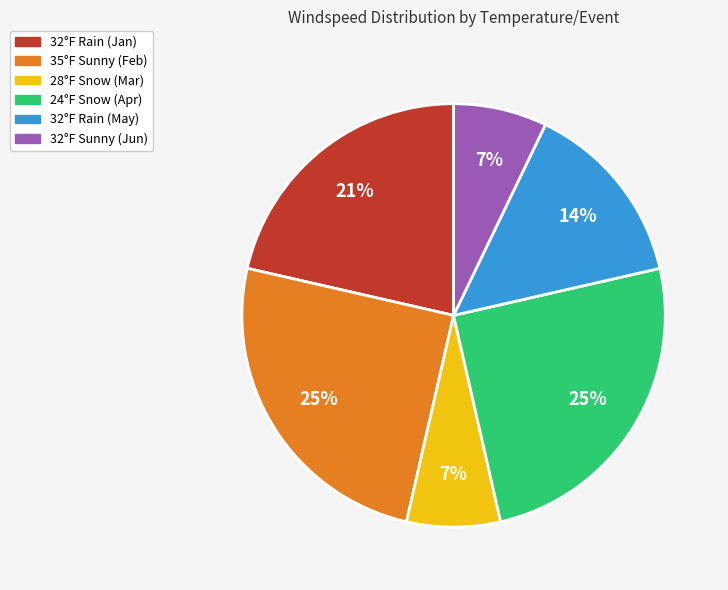

Is there a majority slice in this chart?

No